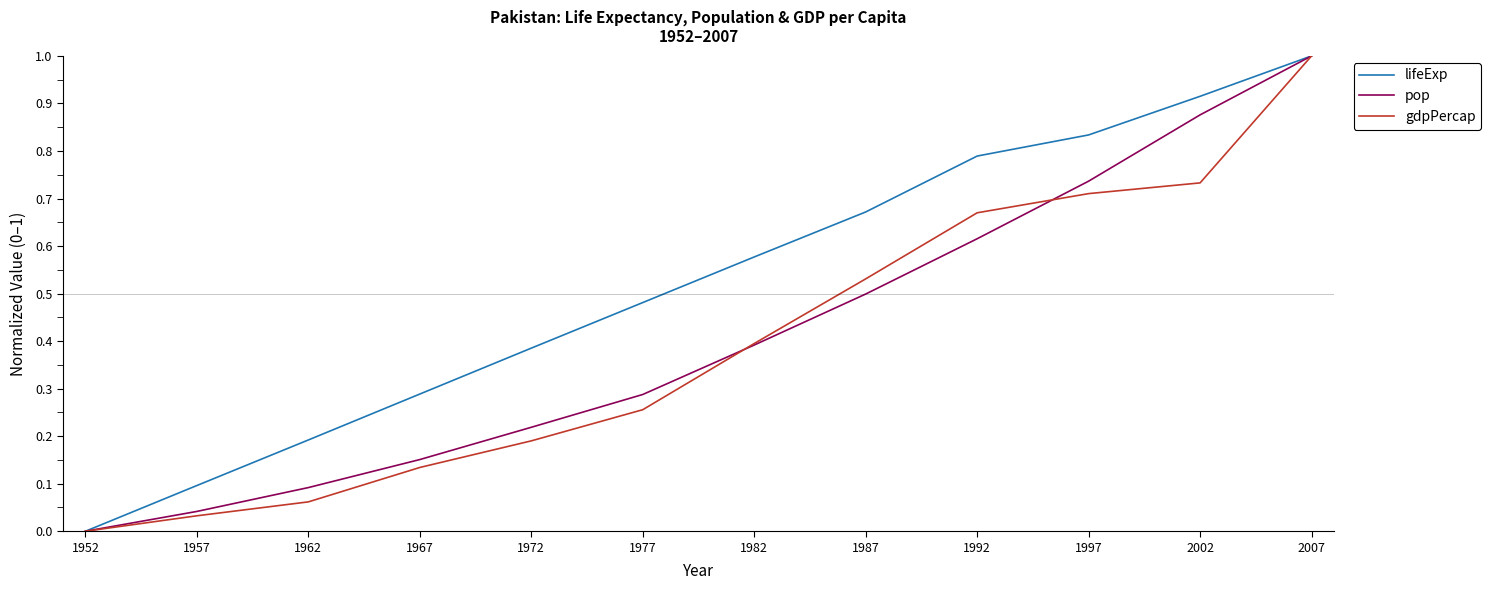

Which series changed the most between 1962 and 1967?

lifeExp